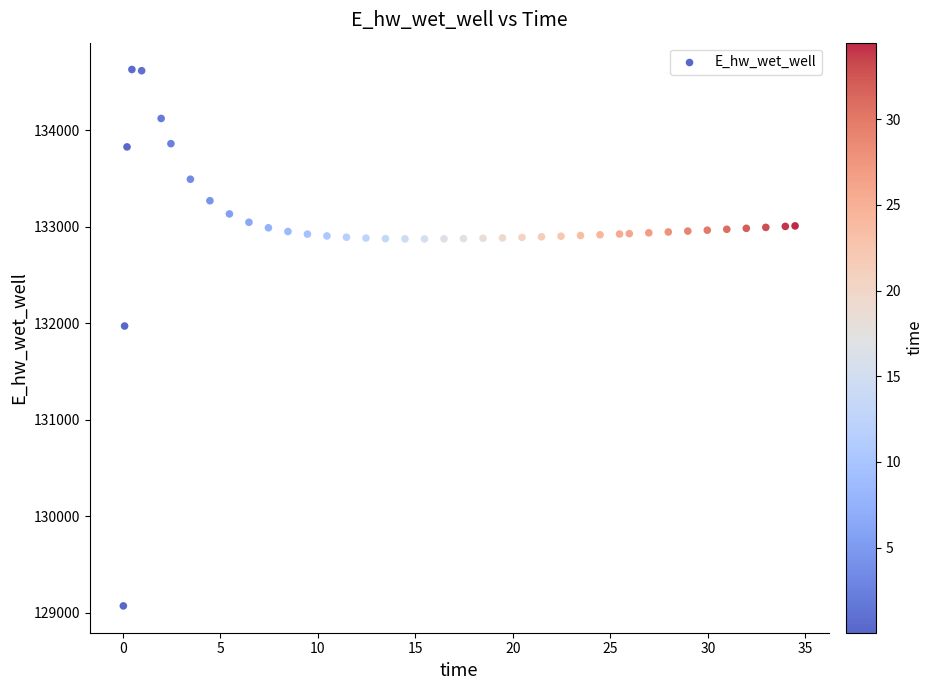

What Y value in the scatter plot is closest to 131849?

131970.0